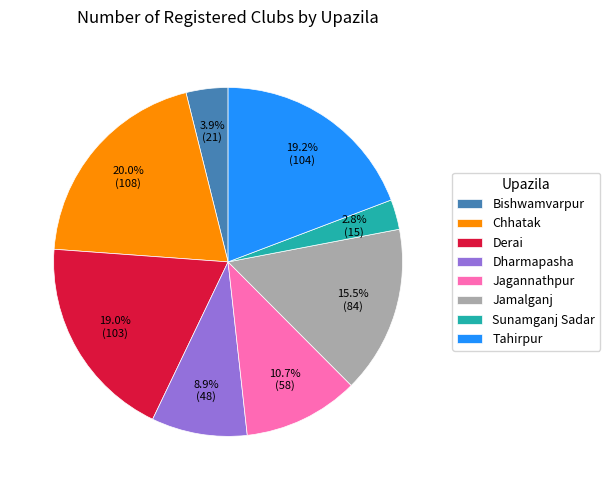

Count the number of slices in the pie.

8